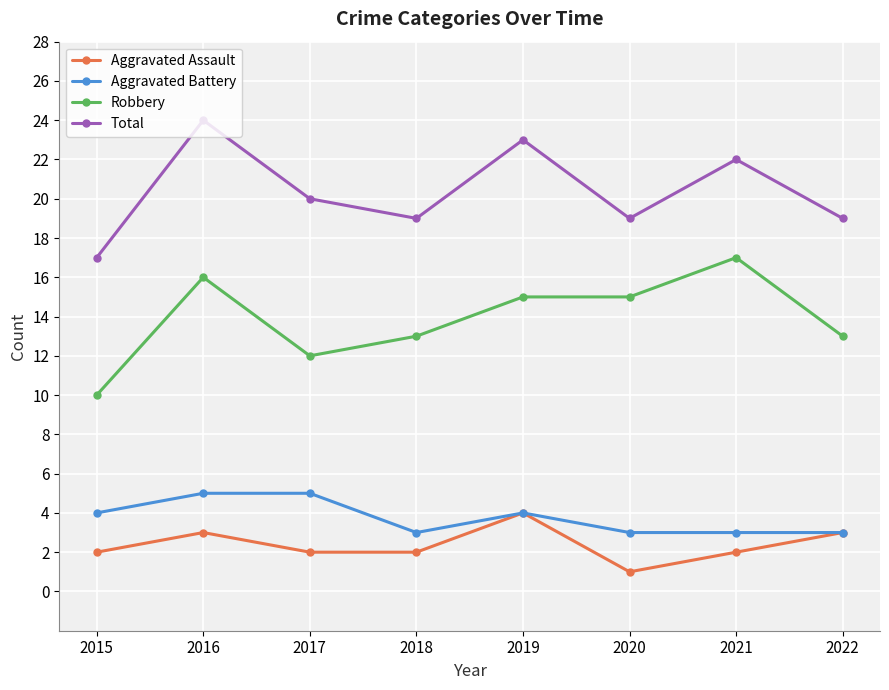

Is the value of Aggravated Assault at 2019 greater than the value of Robbery at 2015?

No